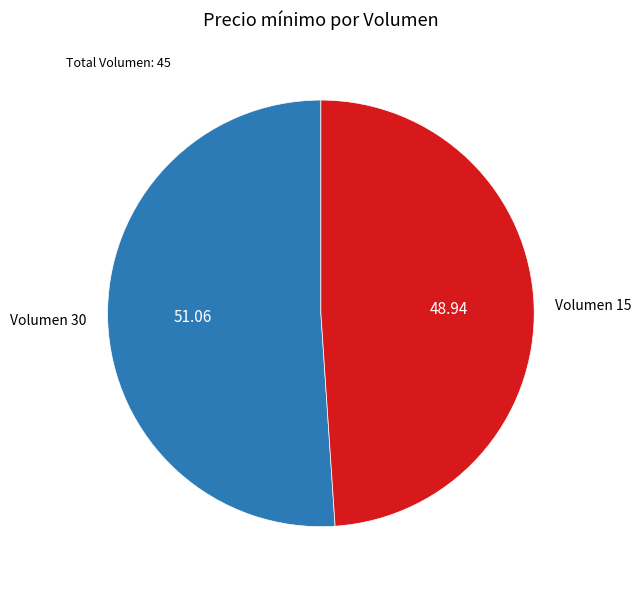

Does Volumen 30 account for over 50% of the chart?

Yes